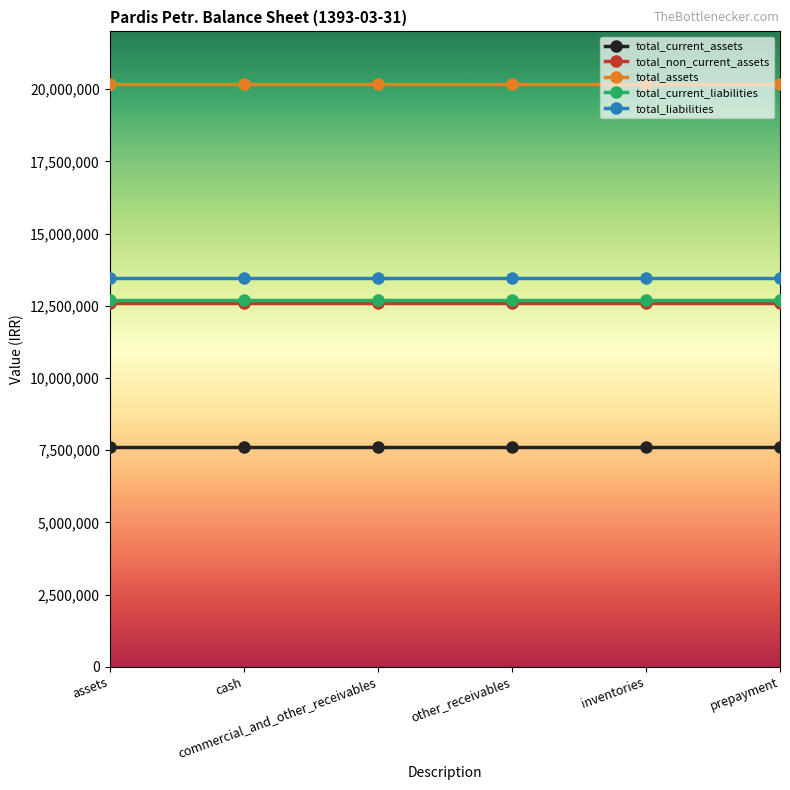

True or false: total_non_current_assets has more than 2 interior local peaks.

False